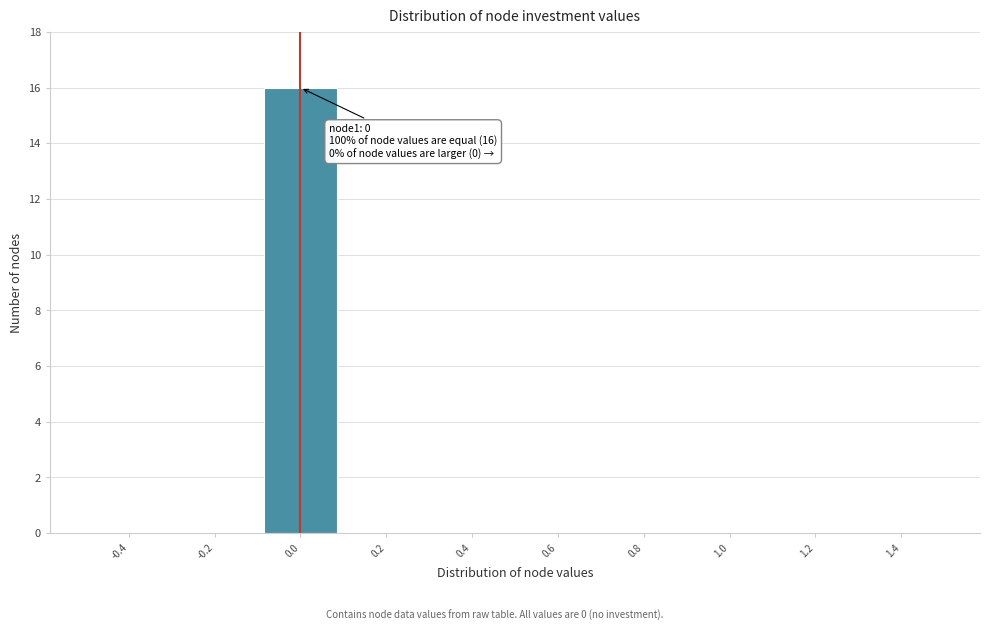

Which range on the x-axis has the tallest bar?

-0.1 to 0.1